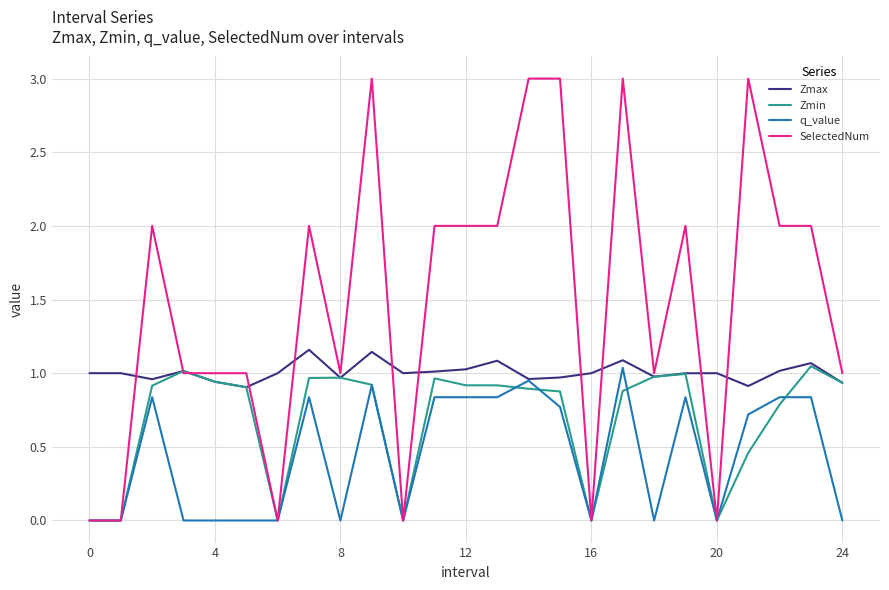

Which series has the widest spread of values?

SelectedNum